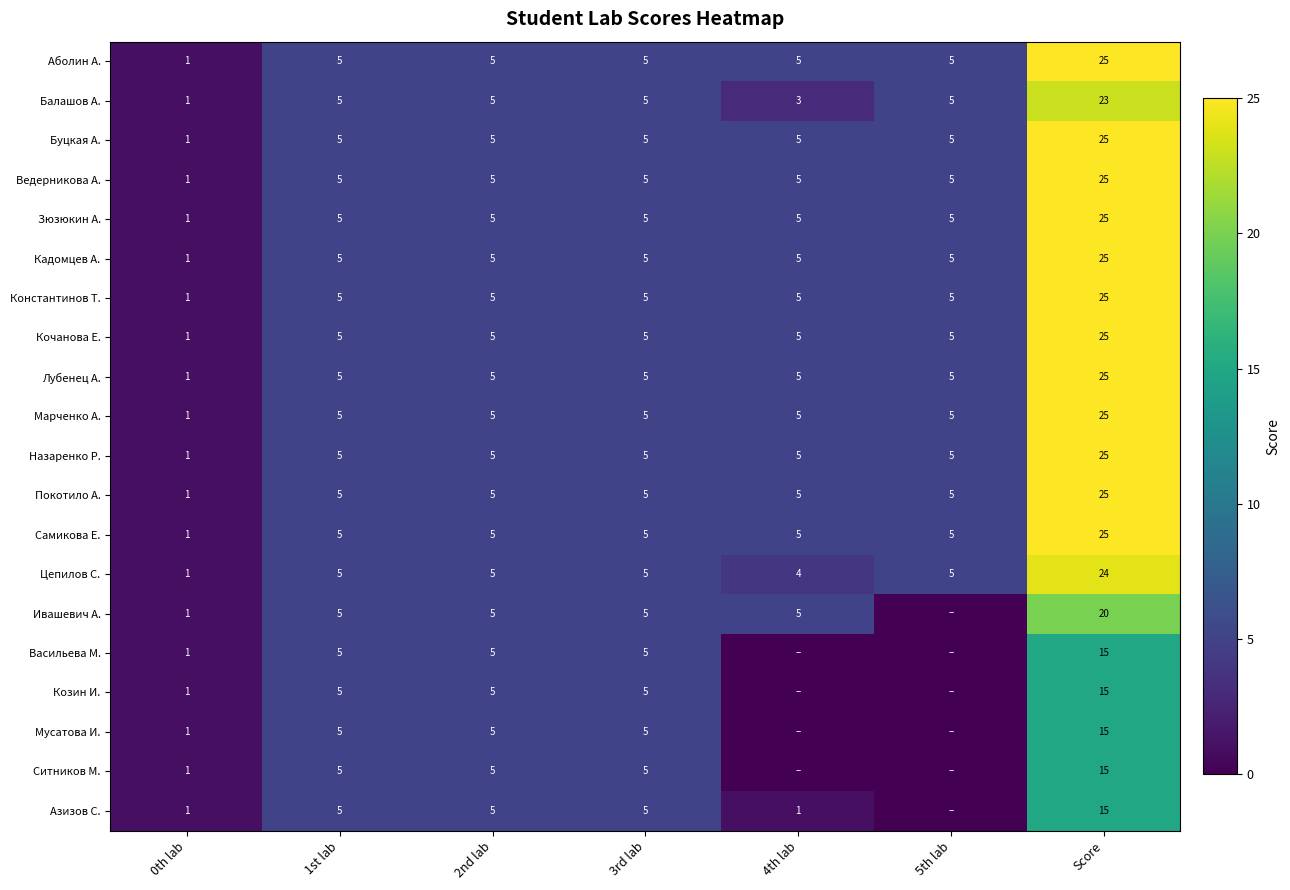

Is the value of Кадомцев А. at 2nd lab greater than the value of Козин И. at Score?

No